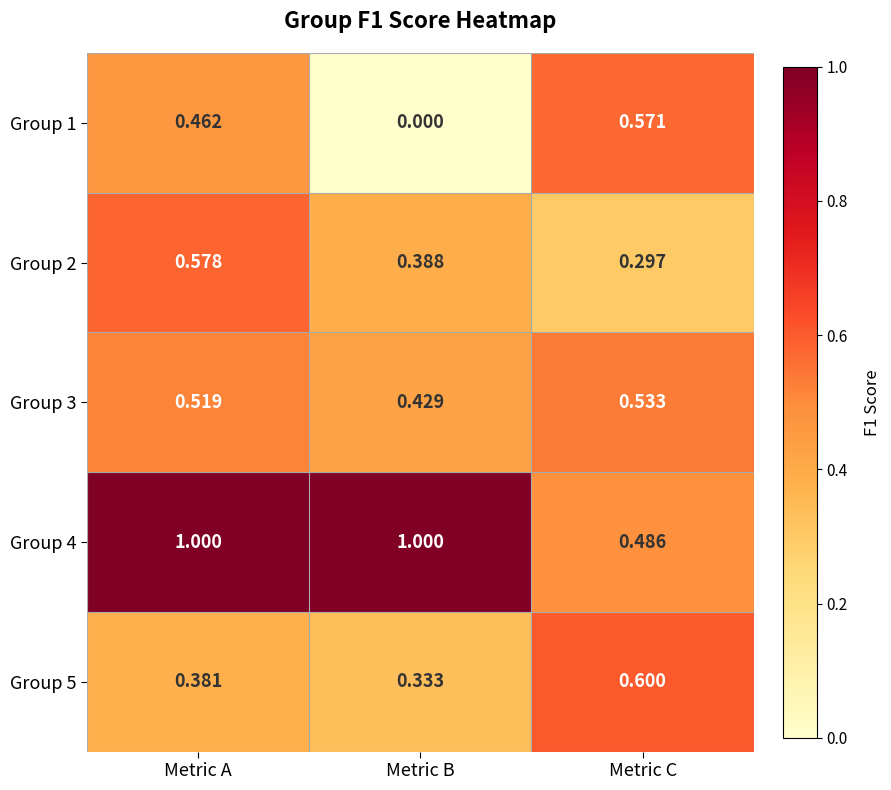

Which category has the lowest value in the Group 4 series?

Metric C